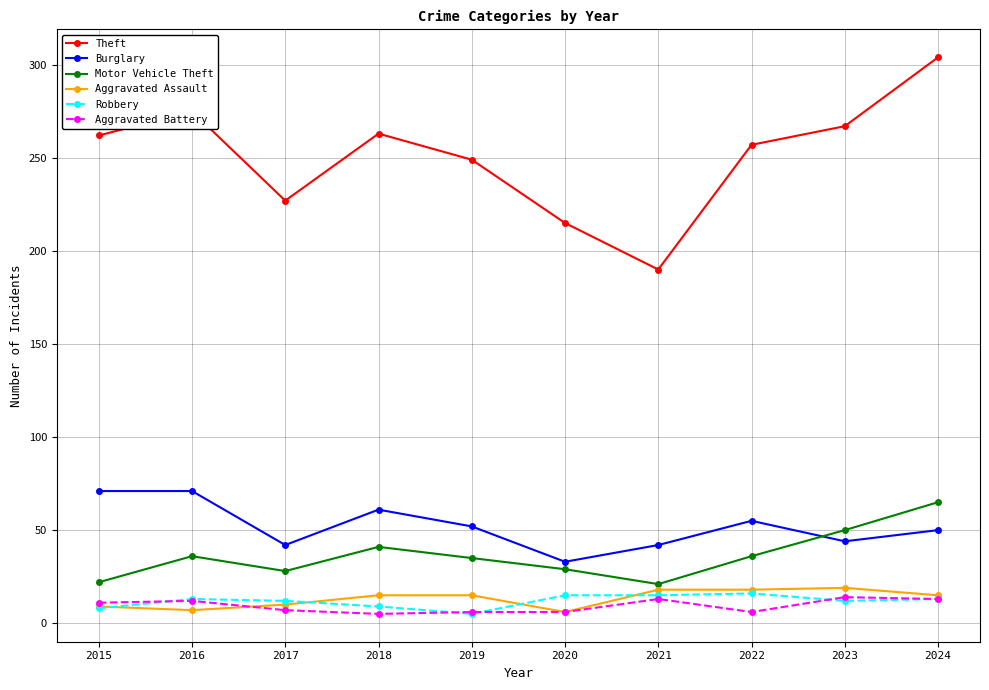

Is the value of Burglary at 2016 greater than the value of Aggravated Assault at 2016?

Yes